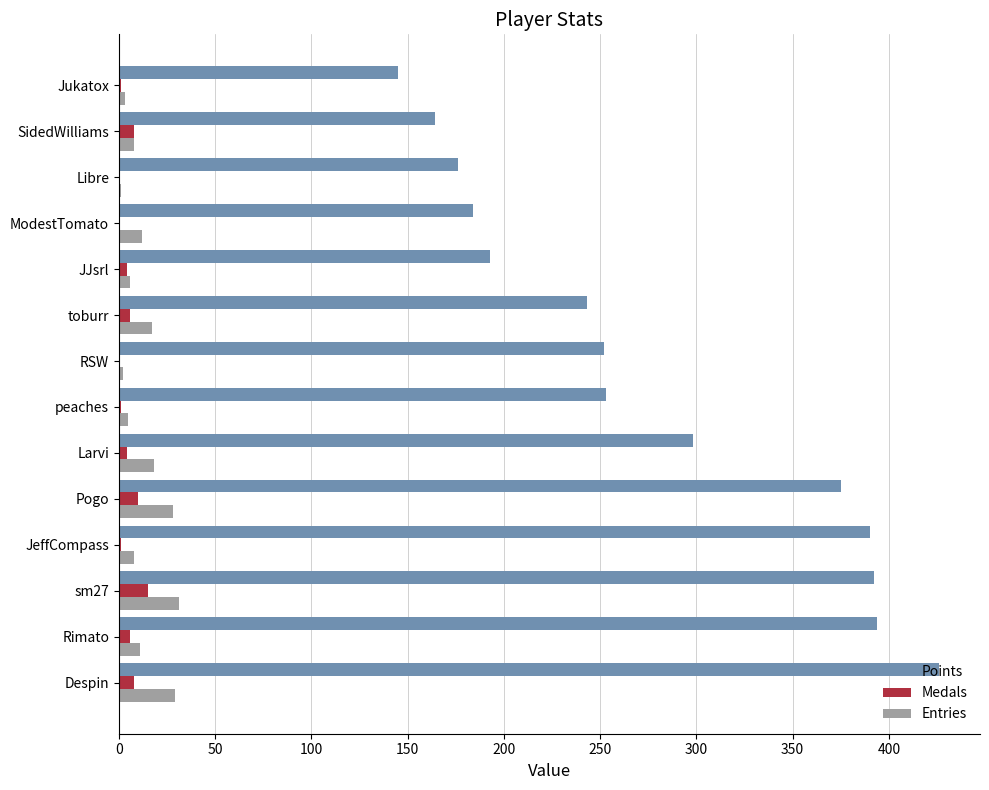

What is the sum of all Points values?

3885